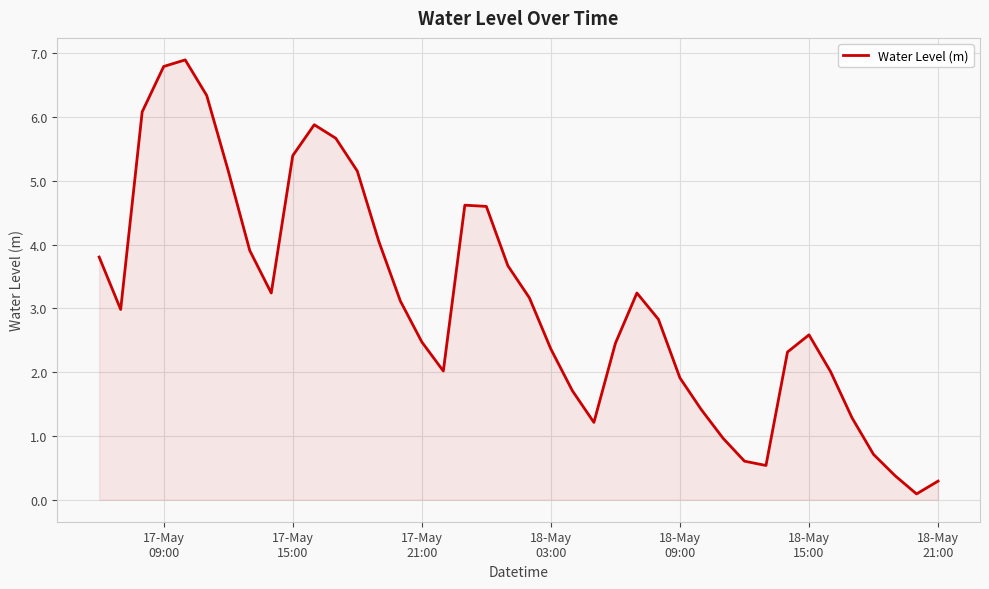

What is the maximum value shown in the chart?

6.9